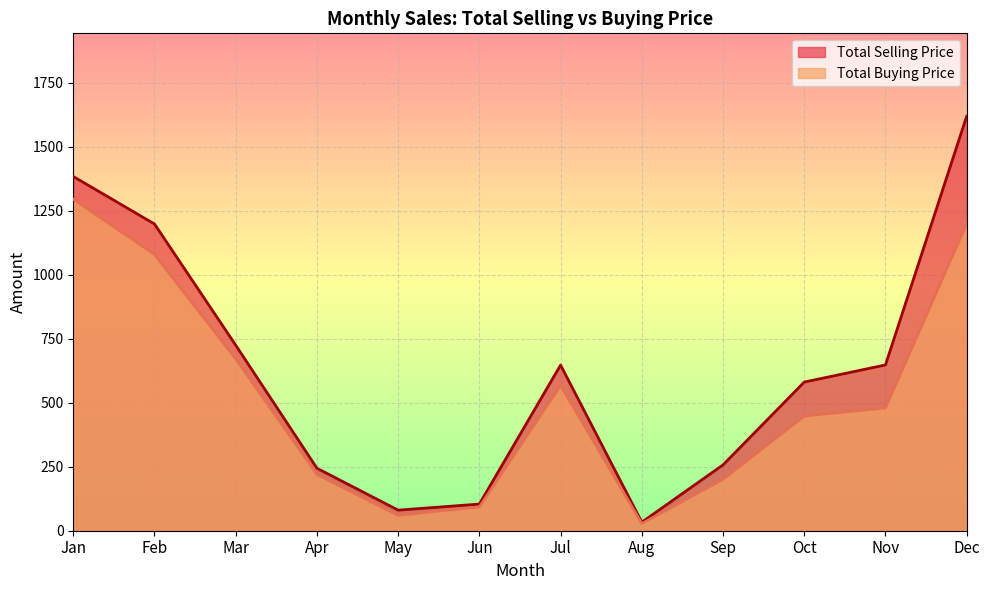

Rank the series at Jan from highest to lowest value.

Total Selling Price, Total Buying Price